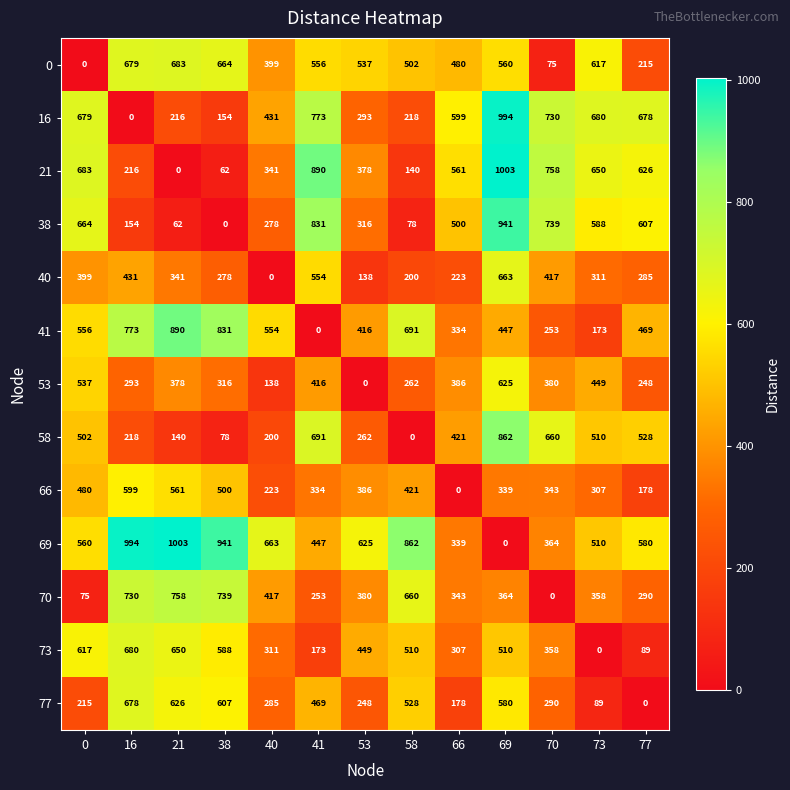

What is the difference between the maximum and minimum values in the 41 series?

890